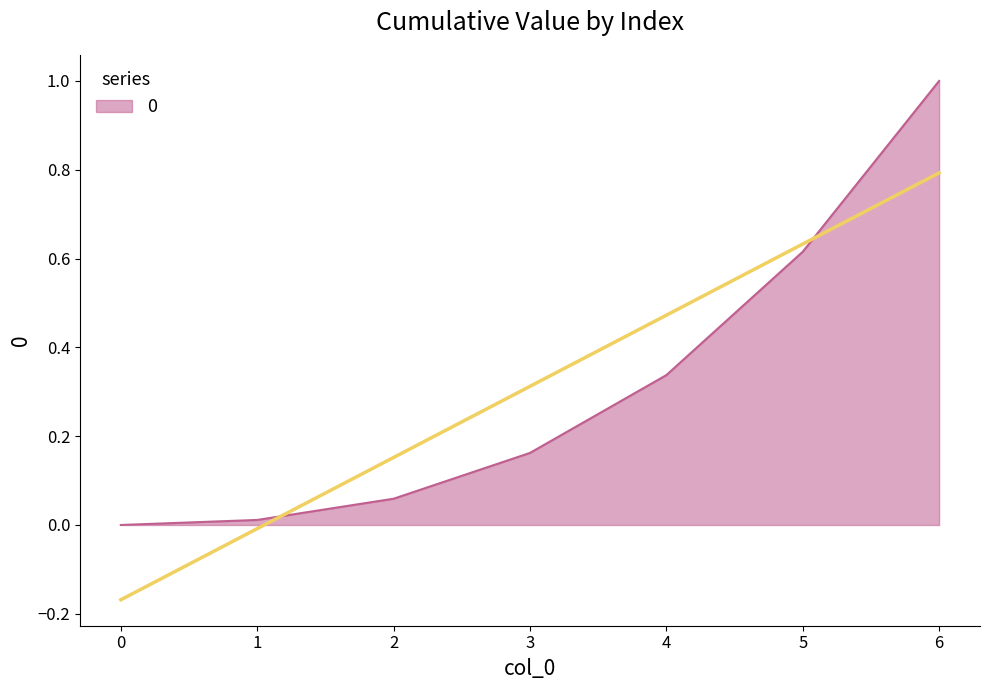

Count the number of data series in this chart.

1